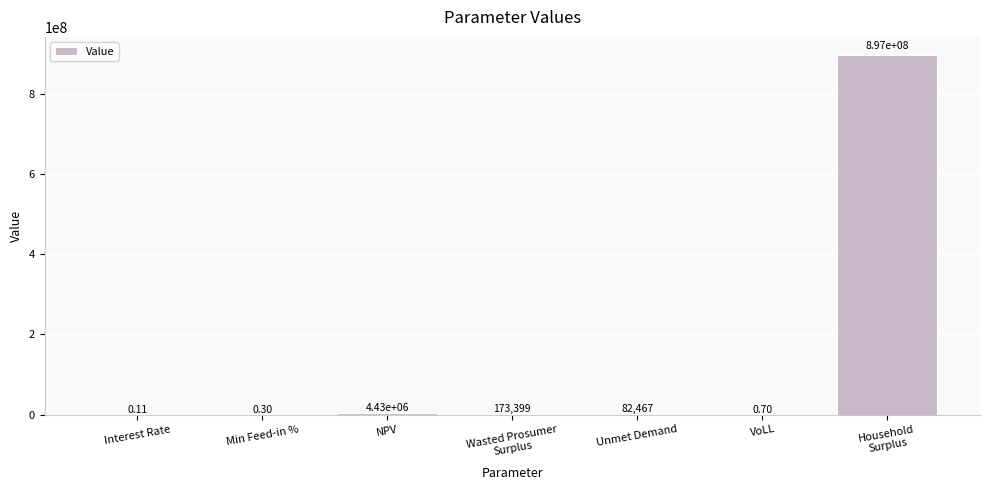

How many series are shown in this chart?

1